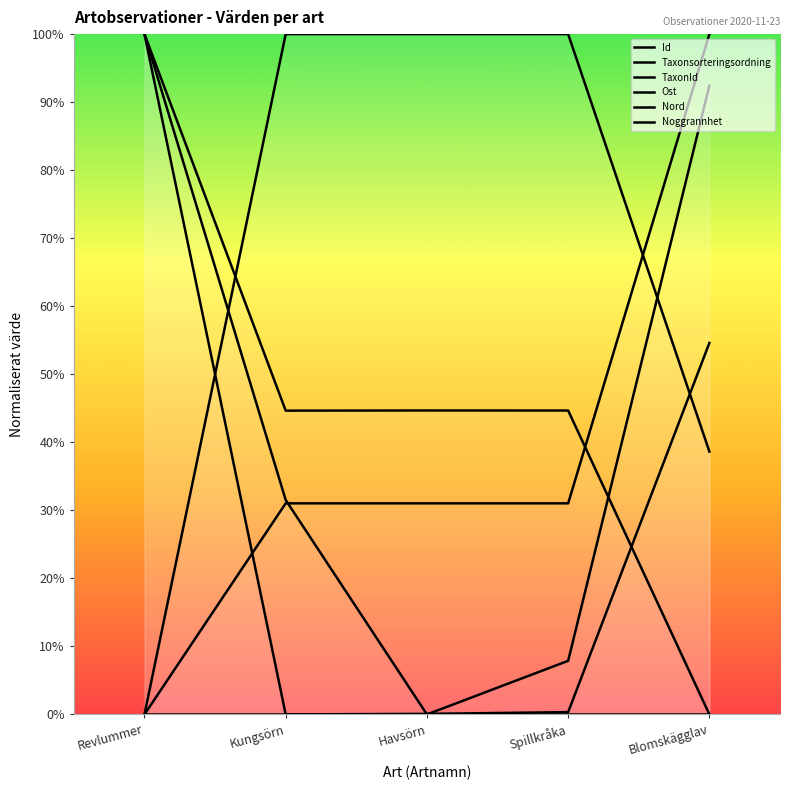

What is the average value of the TaxonId series?

46.8